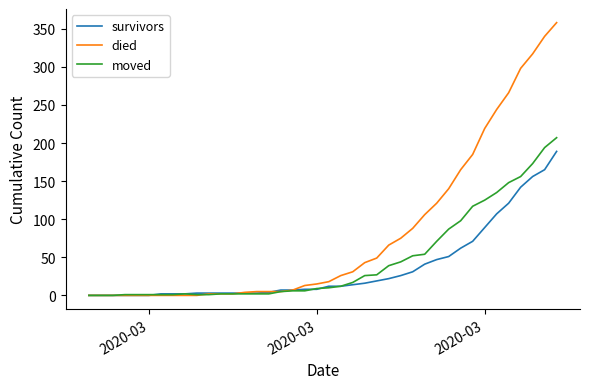

Rank the series by their average value, from highest to lowest.

died, moved, survivors